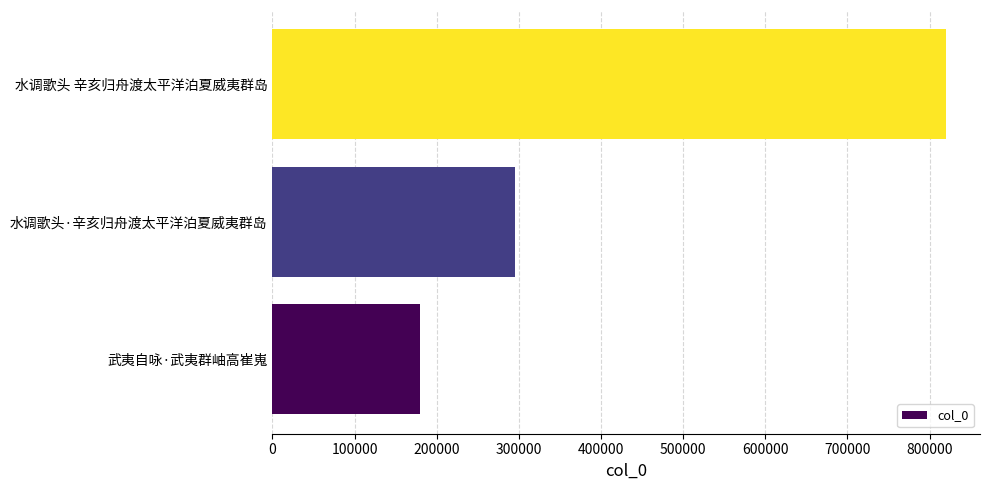

What is the ratio of the value at 武夷自咏·武夷群岫高崔嵬 to the value at 水调歌头·辛亥归舟渡太平洋泊夏威夷群岛?

0.6